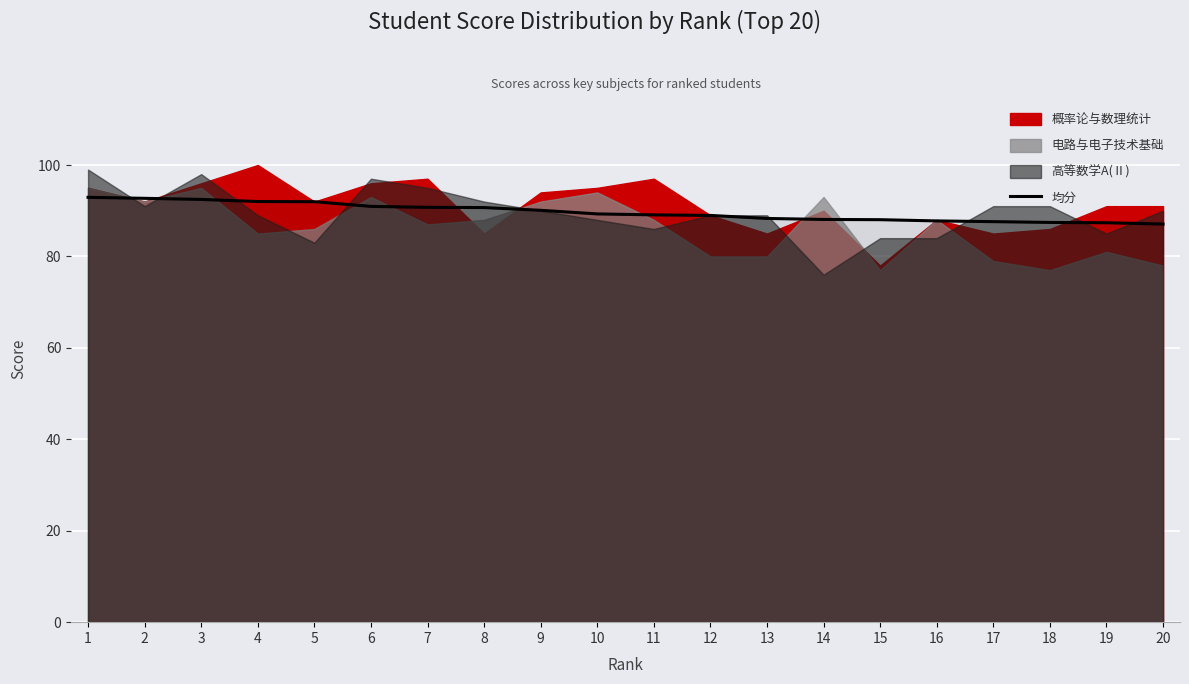

What is the value of the 12th point from the left?

89.0